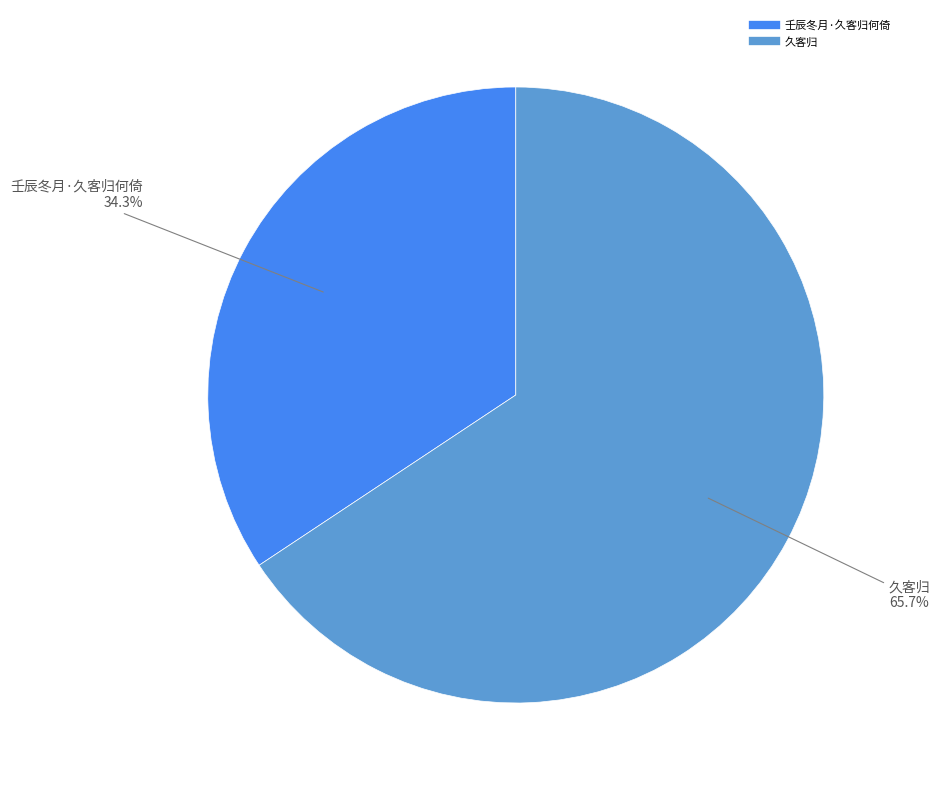

To the nearest percent, what is the combined percentage of 久客归 and 壬辰冬月·久客归何倚?

100%